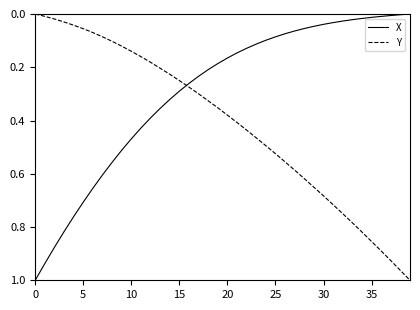

How many times do X and Y cross each other?

1